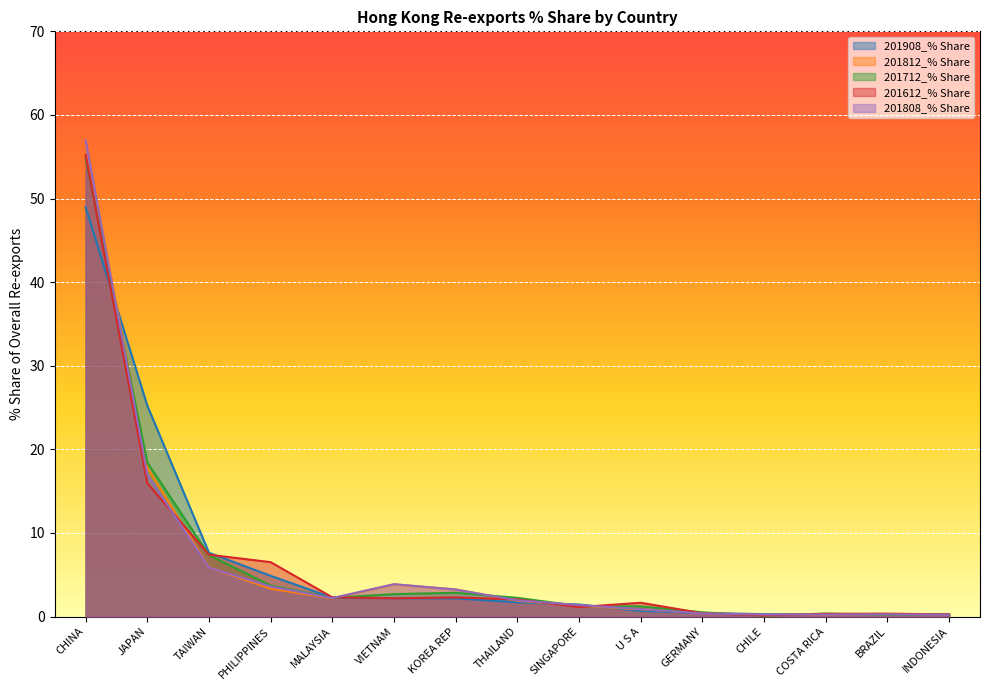

Rank the categories by 201712_% Share value from highest to lowest.

CHINA, JAPAN, TAIWAN, PHILIPPINES, KOREA REP, VIETNAM, MALAYSIA, THAILAND, SINGAPORE, U S A, GERMANY, COSTA RICA, INDONESIA, BRAZIL, CHILE